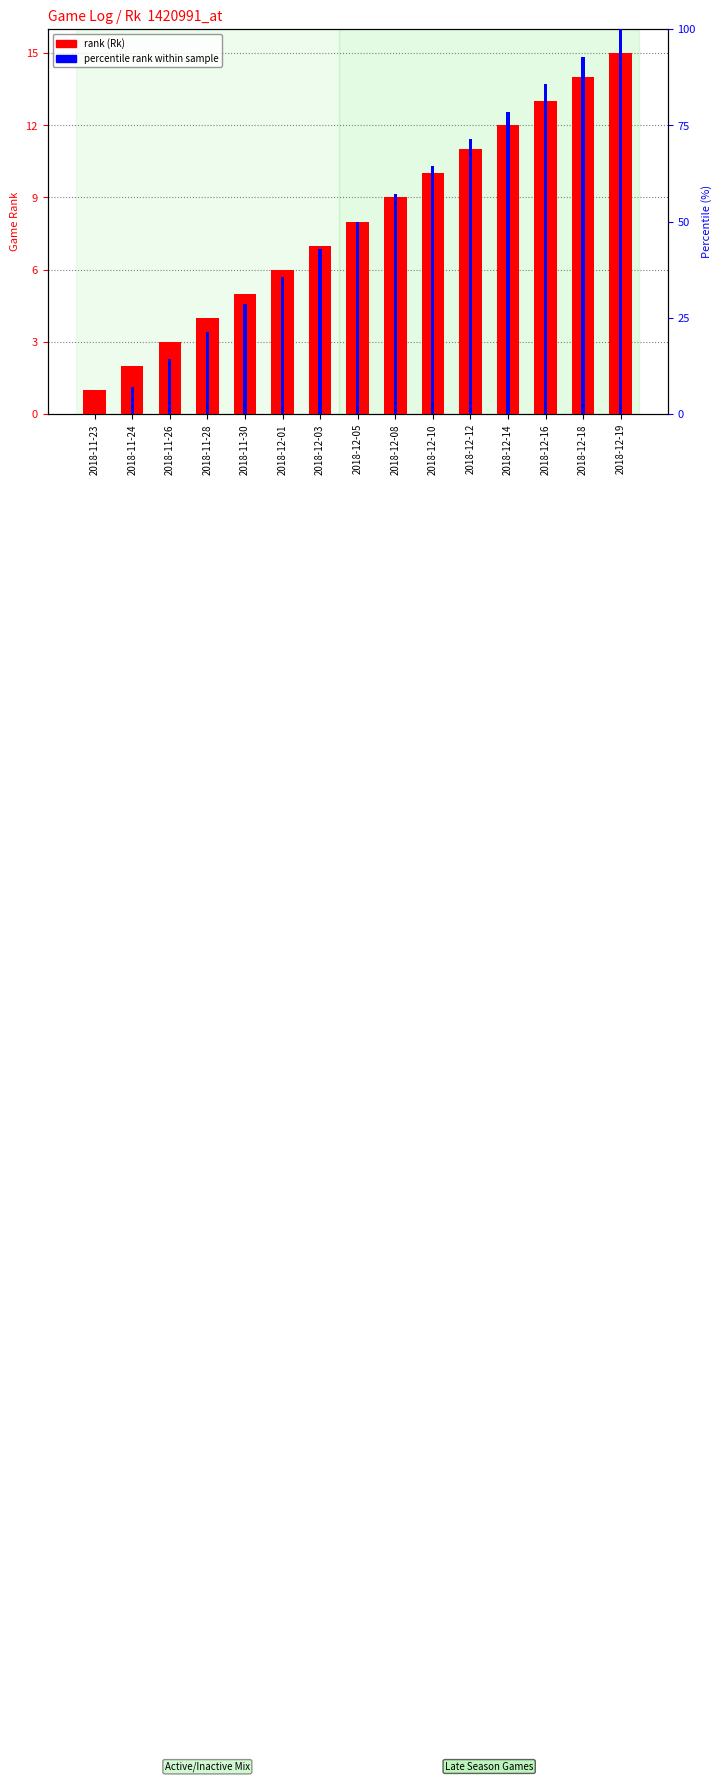

How many values in the rank (Rk) series are below 8?

7